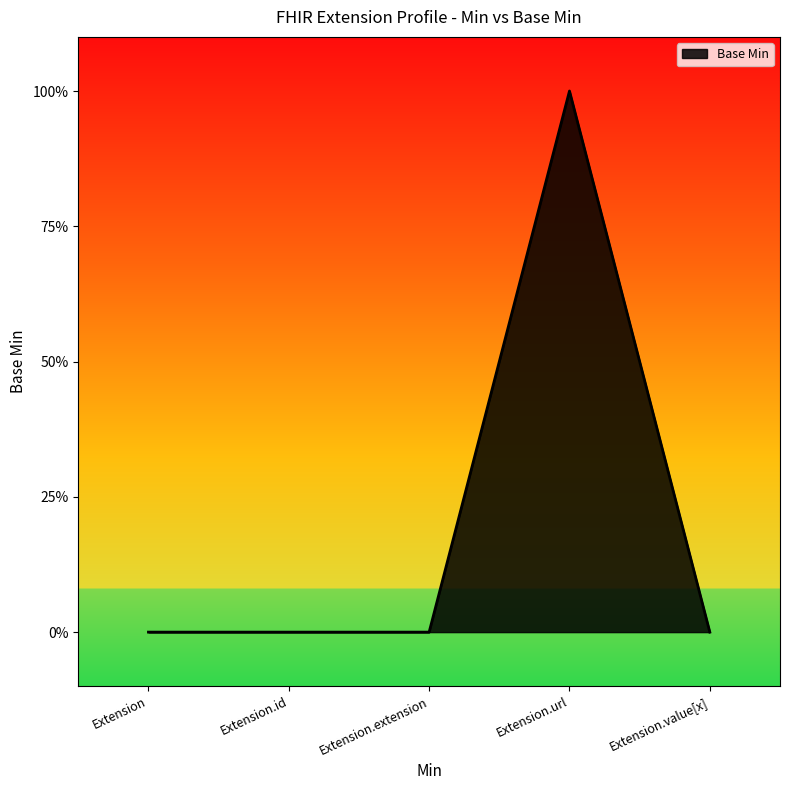

Reading right to left, transcribe all the data shown in this chart.

Extension.value[x]=0	Extension.url=1	Extension.extension=0	Extension.id=0	Extension=0